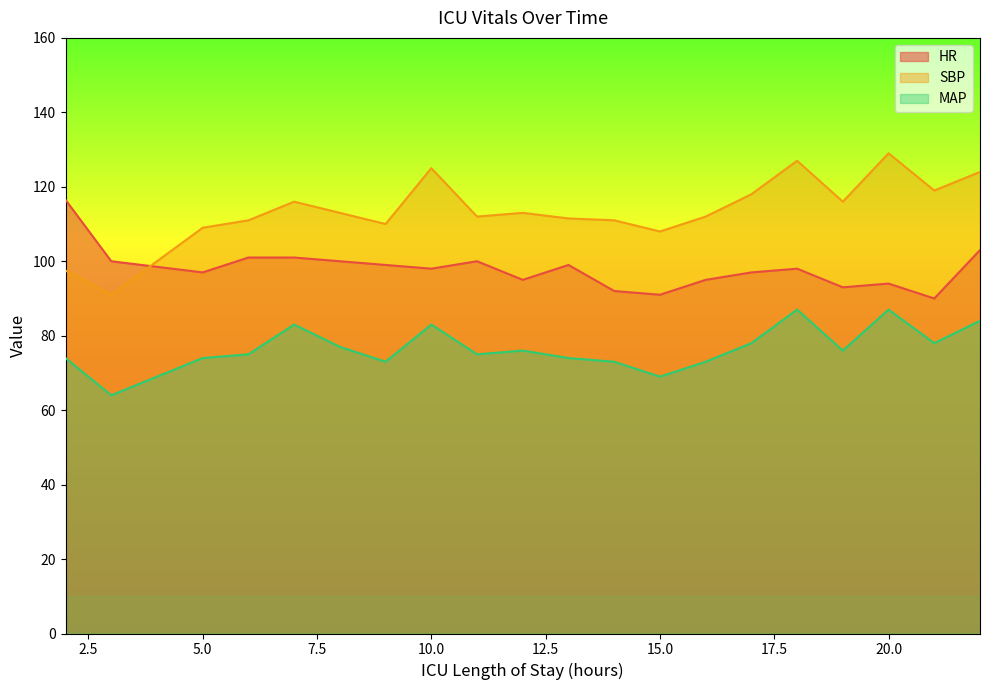

What is the difference between the maximum and second lowest values in the HR series?

25.5